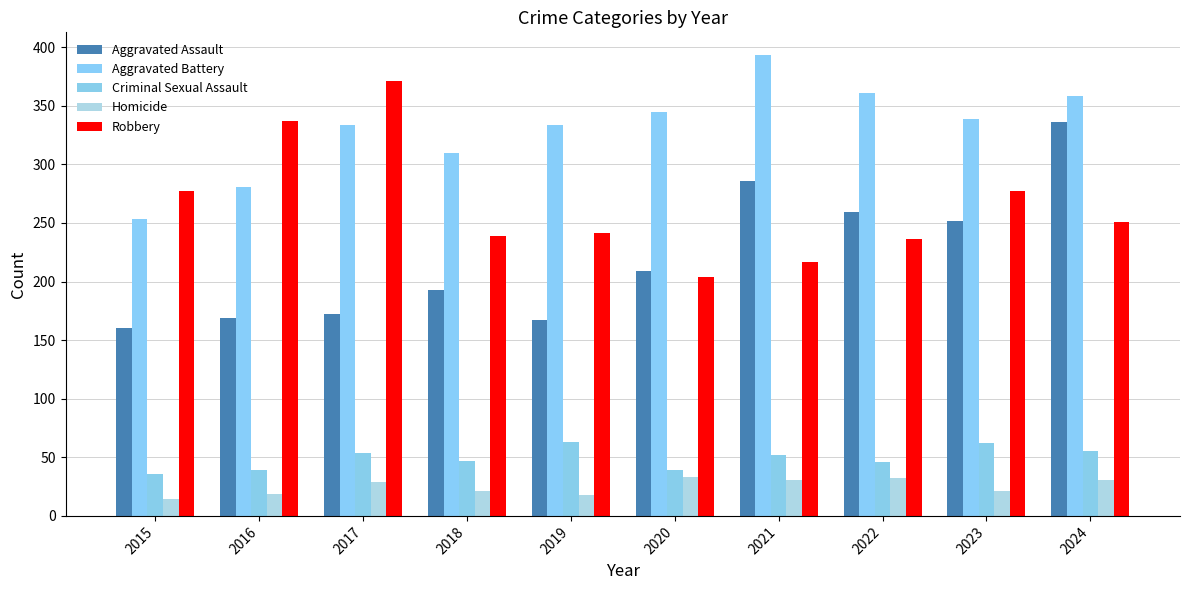

At which category is the sum across all series the highest?

2024